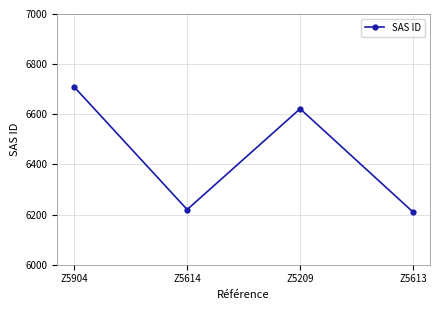

What is the ratio of the value at Z5614 to the value at Z5904?

0.9